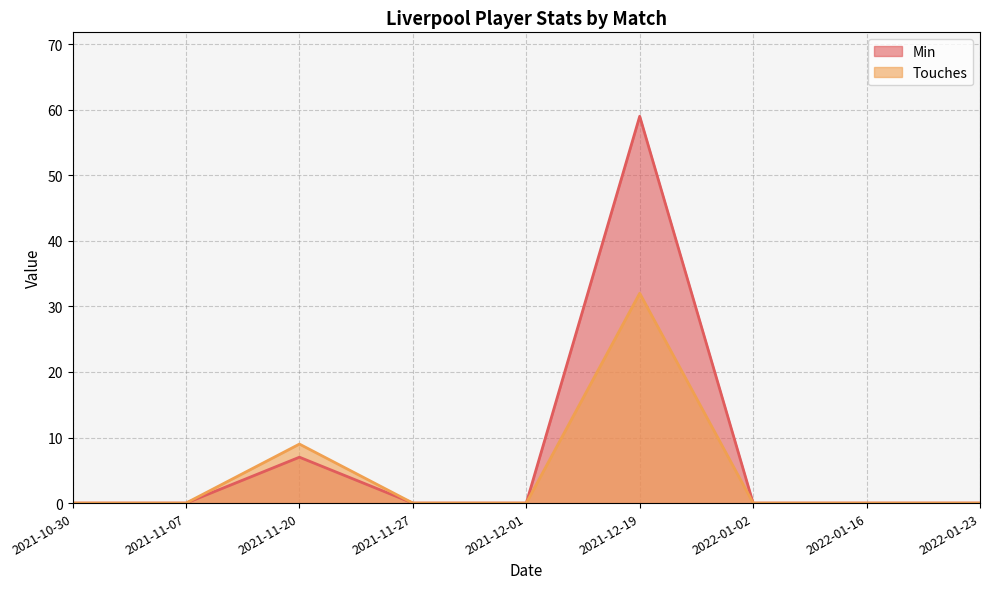

How many lines are shown in the chart?

2